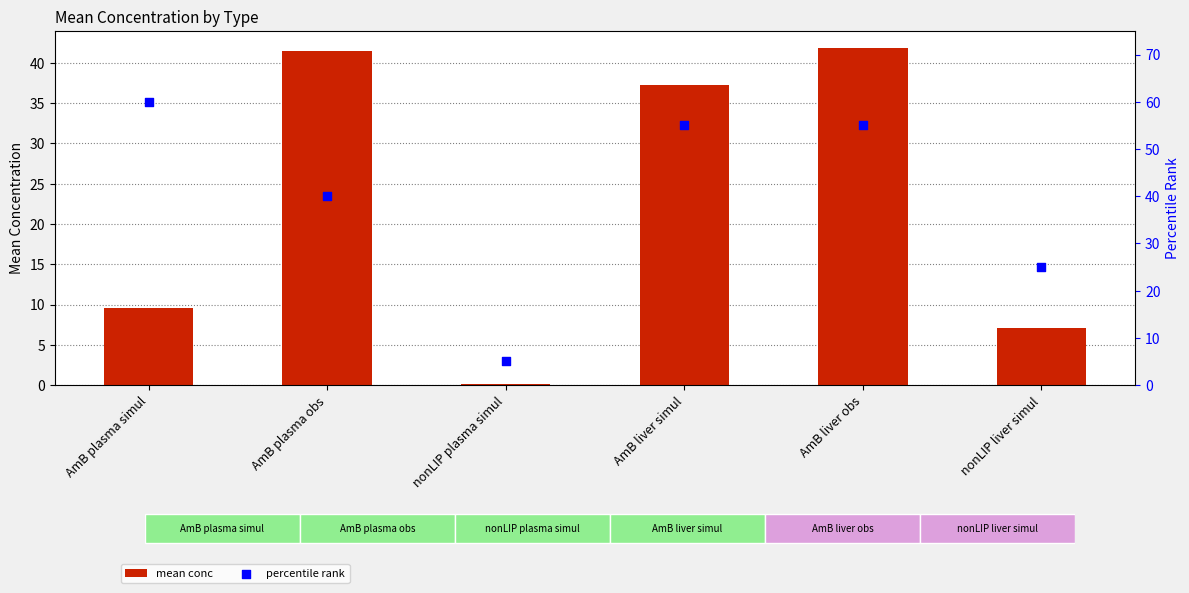

What are all the series names shown in the legend?

mean conc, percentile rank